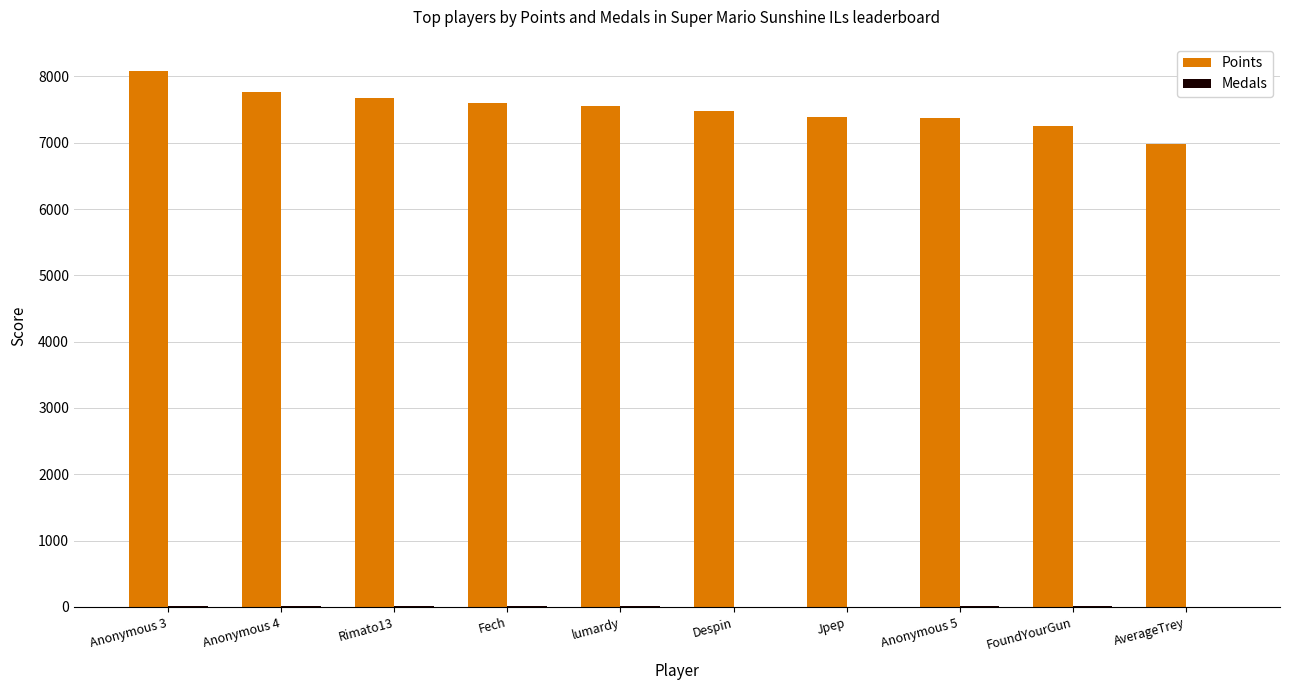

The value of Points at Anonymous 5 is 7375. True or false?

True